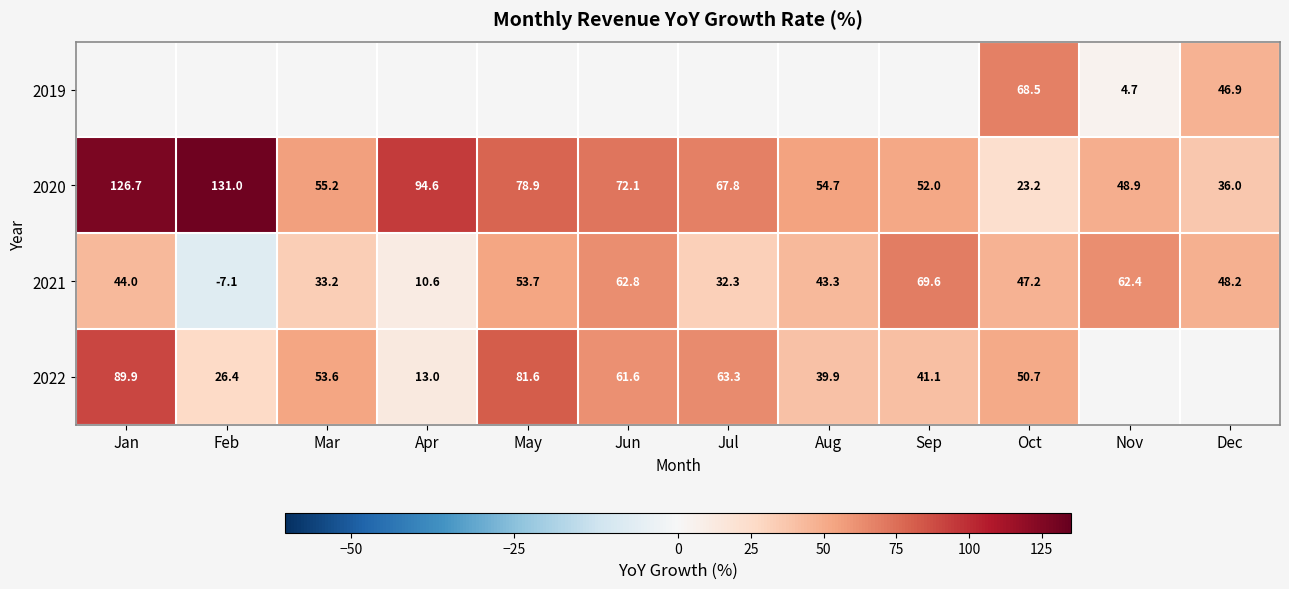

How many values in 2021 are below zero?

1